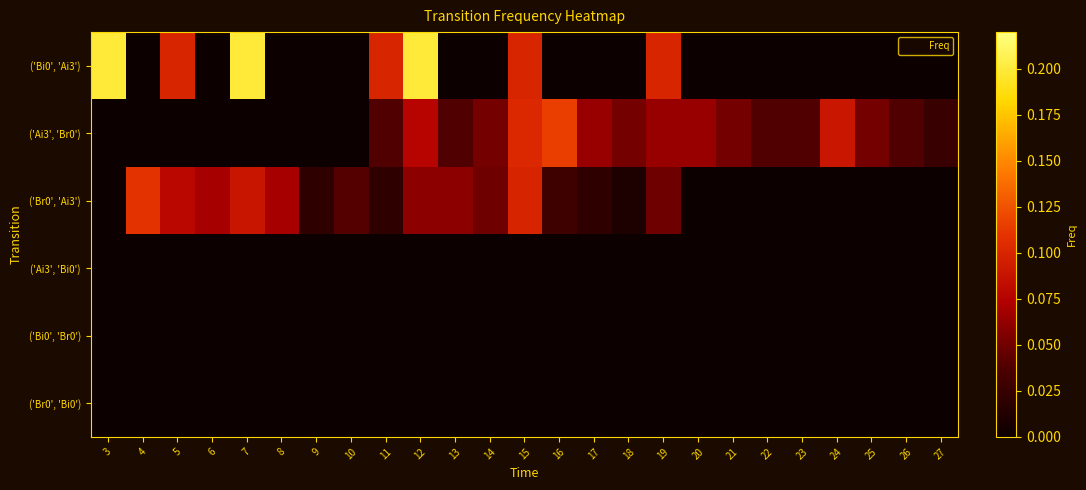

Reading left to right, what are all the values shown in this chart?

('Bi0', 'Ai3'): 3=0.2	4=0.0	5=0.1	6=0.0	7=0.2	8=0.0	9=0.0	10=0.0	11=0.1	12=0.2	13=0.0	14=0.0	15=0.1	16=0.0	17=0.0	18=0.0	19=0.1	20=0.0	21=0.0	22=0.0	23=0.0	24=0.0	25=0.0	26=0.0	27=0.0
('Ai3', 'Br0'): 3=0.0	4=0.0	5=0.0	6=0.0	7=0.0	8=0.0	9=0.0	10=0.0	11=0.0	12=0.1	13=0.0	14=0.1	15=0.1	16=0.1	17=0.1	18=0.1	19=0.1	20=0.1	21=0.1	22=0.0	23=0.0	24=0.1	25=0.1	26=0.0	27=0.0
('Br0', 'Ai3'): 3=0.0	4=0.1	5=0.1	6=0.1	7=0.1	8=0.1	9=0.0	10=0.0	11=0.0	12=0.1	13=0.1	14=0.0	15=0.1	16=0.0	17=0.0	18=0.0	19=0.0	20=0.0	21=0.0	22=0.0	23=0.0	24=0.0	25=0.0	26=0.0	27=0.0
('Ai3', 'Bi0'): 3=0.0	4=0.0	5=0.0	6=0.0	7=0.0	8=0.0	9=0.0	10=0.0	11=0.0	12=0.0	13=0.0	14=0.0	15=0.0	16=0.0	17=0.0	18=0.0	19=0.0	20=0.0	21=0.0	22=0.0	23=0.0	24=0.0	25=0.0	26=0.0	27=0.0
('Bi0', 'Br0'): 3=0.0	4=0.0	5=0.0	6=0.0	7=0.0	8=0.0	9=0.0	10=0.0	11=0.0	12=0.0	13=0.0	14=0.0	15=0.0	16=0.0	17=0.0	18=0.0	19=0.0	20=0.0	21=0.0	22=0.0	23=0.0	24=0.0	25=0.0	26=0.0	27=0.0
('Br0', 'Bi0'): 3=0.0	4=0.0	5=0.0	6=0.0	7=0.0	8=0.0	9=0.0	10=0.0	11=0.0	12=0.0	13=0.0	14=0.0	15=0.0	16=0.0	17=0.0	18=0.0	19=0.0	20=0.0	21=0.0	22=0.0	23=0.0	24=0.0	25=0.0	26=0.0	27=0.0